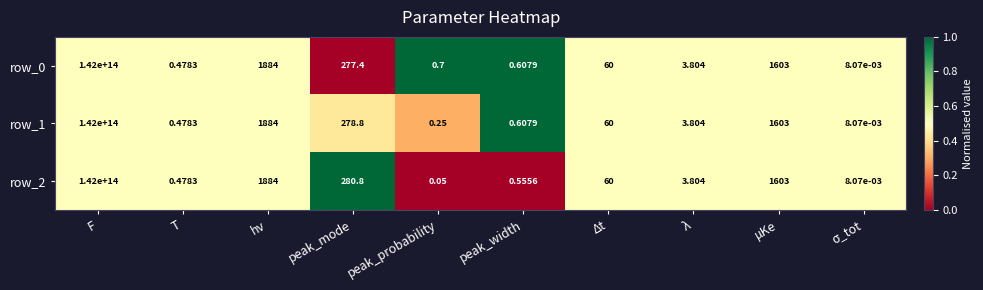

Which category has the highest value in the row_0 series?

F